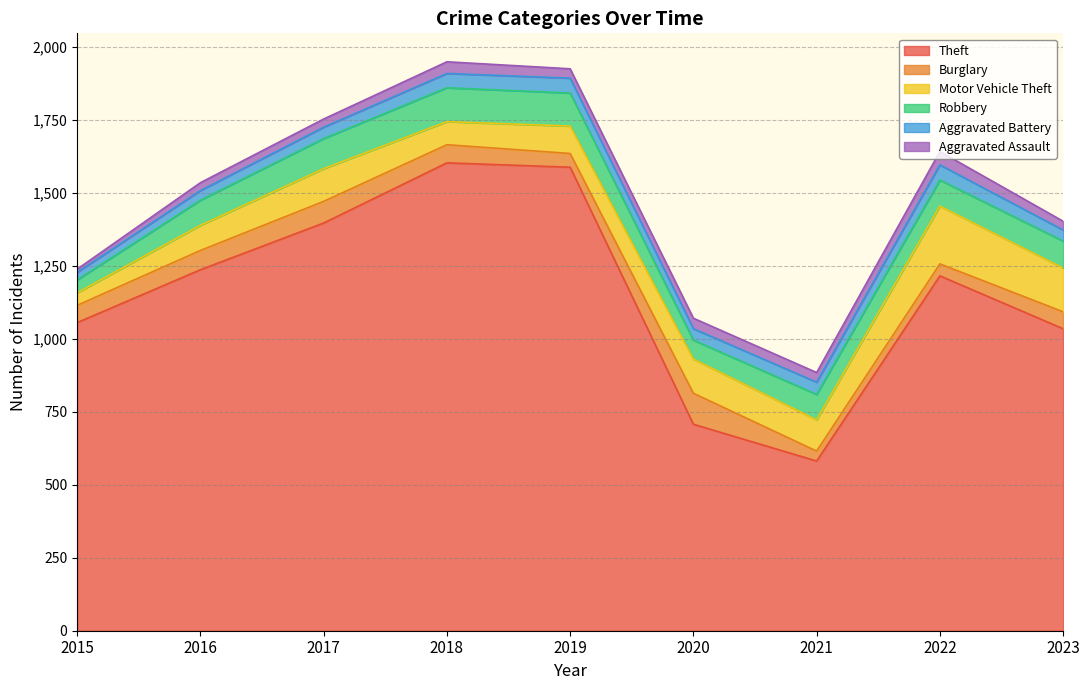

Which category has the lowest value across all series?

2015